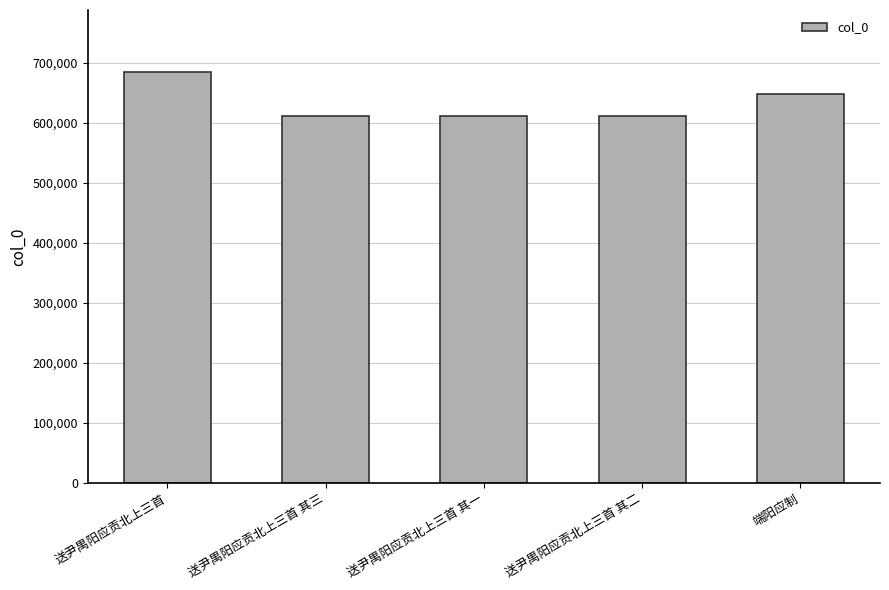

How many series are shown in this chart?

1